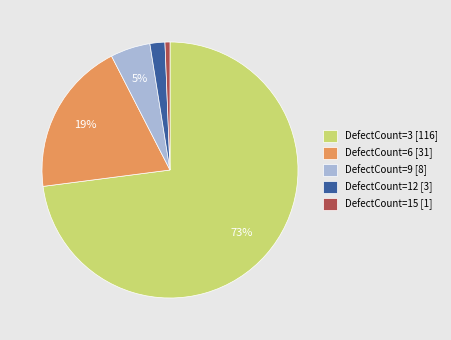

What percentage is the DefectCount=9 [8] slice, to the nearest percent?

5%